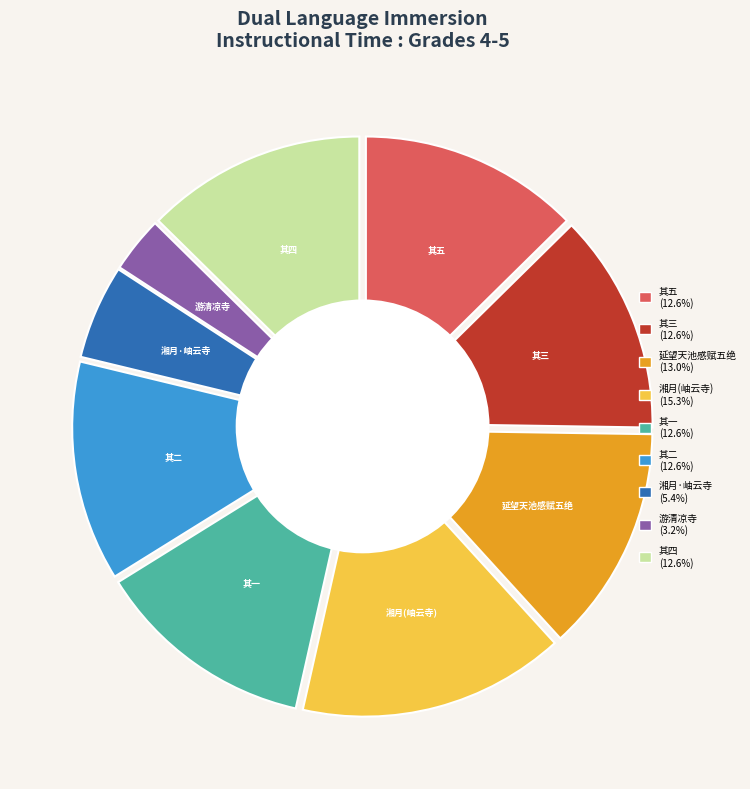

Between 湘月·岫云寺延清阁月夜和息厂，用石帚韵 and 卧雪东林寺延望天池感赋五绝 其二, which is larger?

卧雪东林寺延望天池感赋五绝 其二